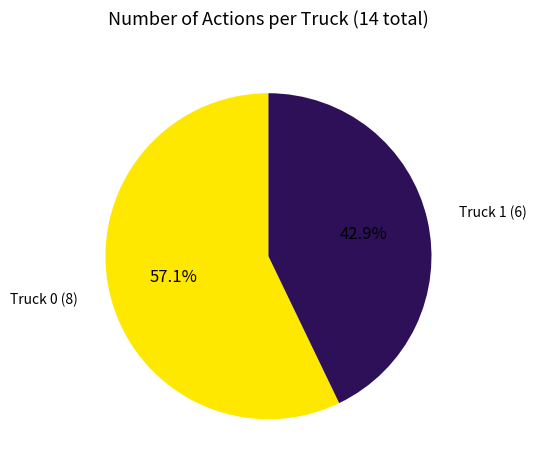

Does Truck 0 account for over 50% of the chart?

Yes